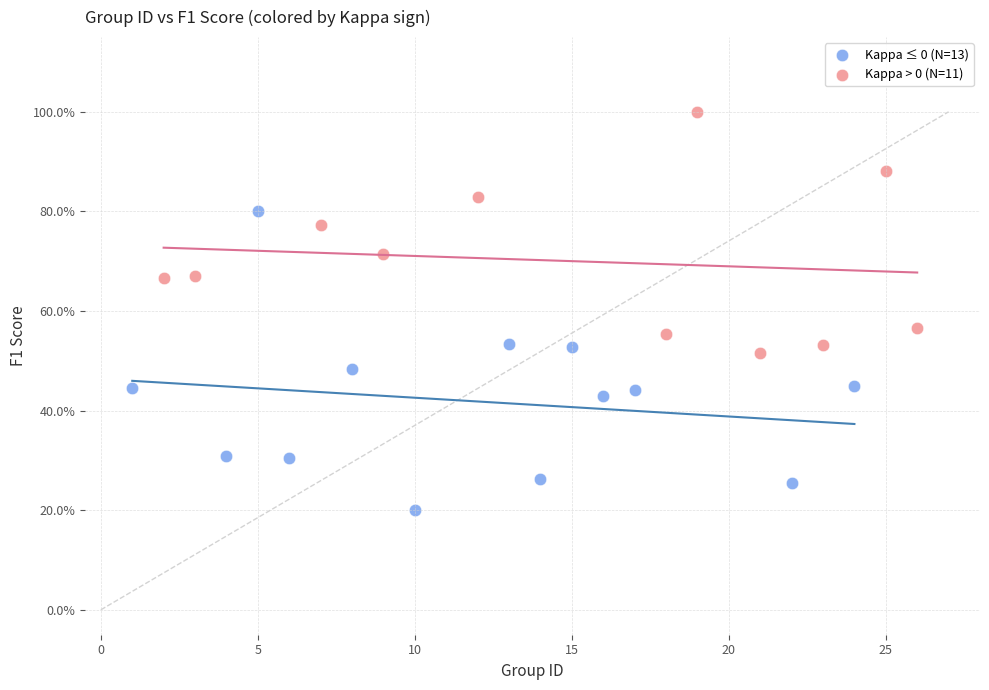

What are all the series names shown in the legend?

Kappa ≤ 0 (N=13), Kappa > 0 (N=11)